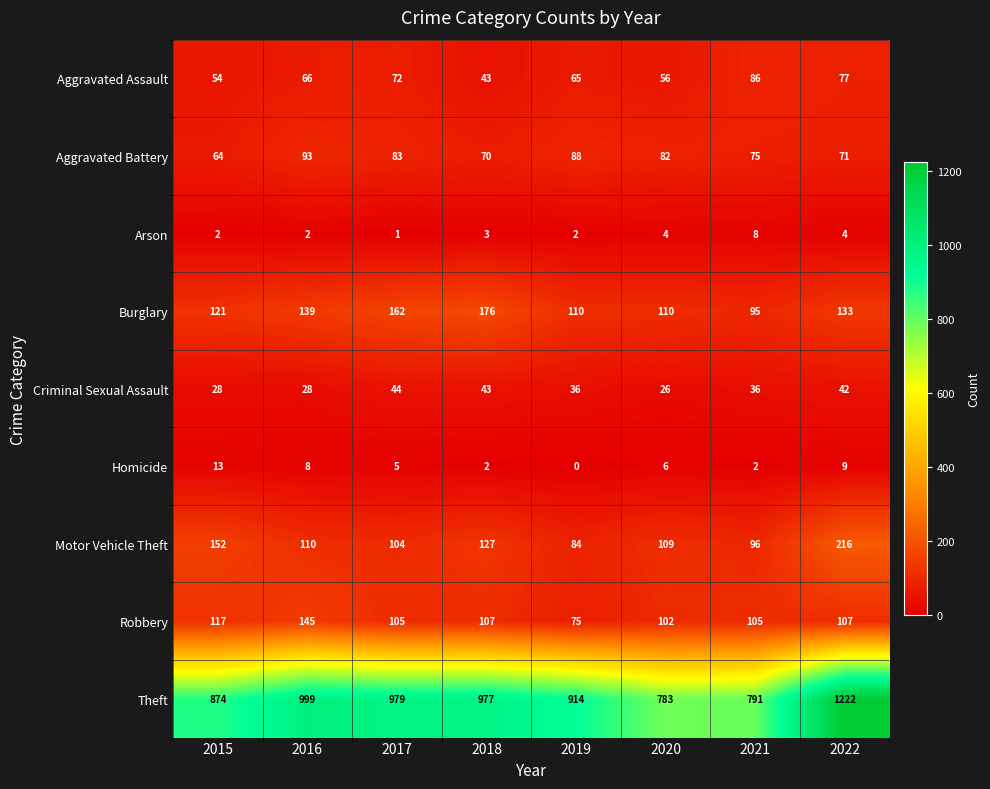

The value of Burglary at 2022 is 236. True or false?

False